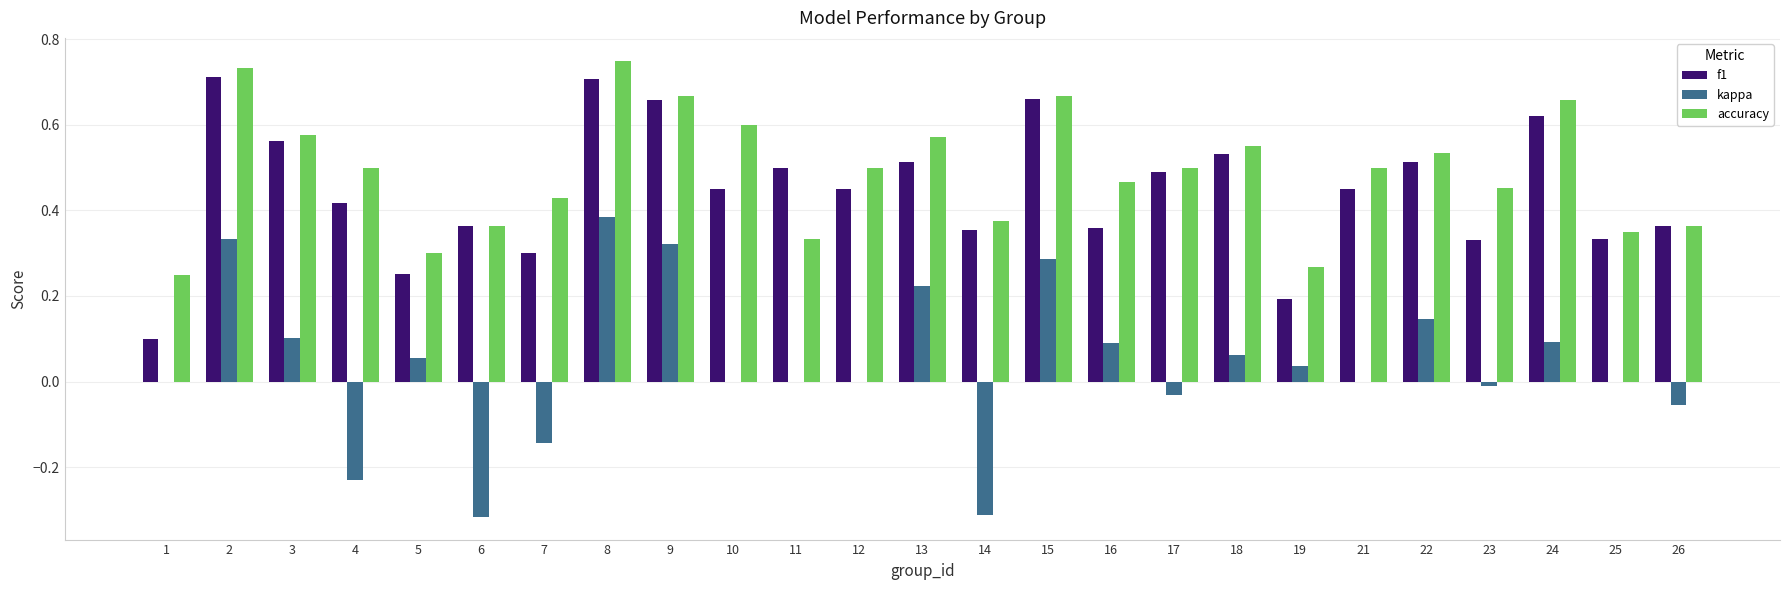

At which label is accuracy closest to 0?

1